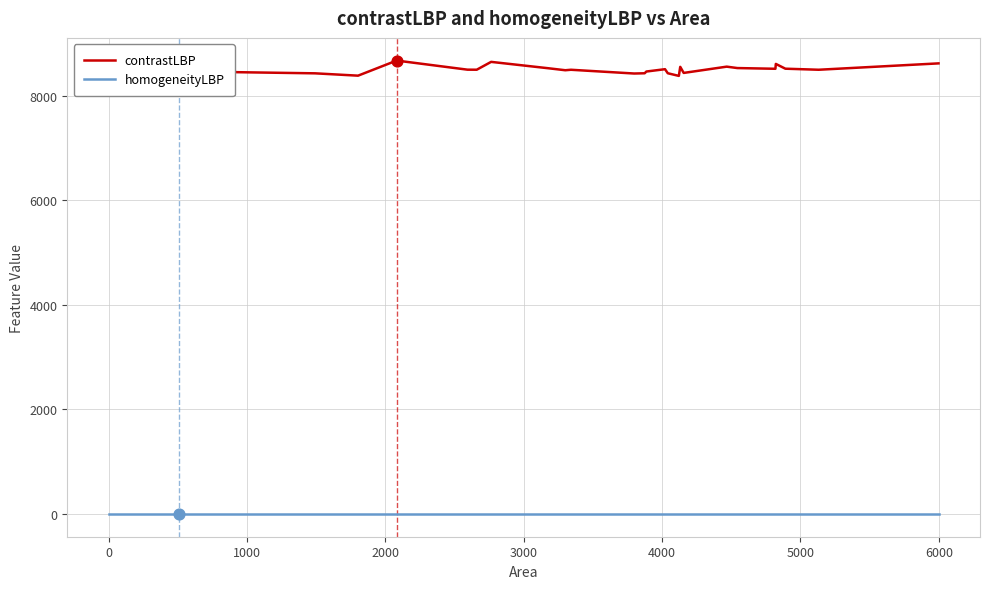

Which series has the largest total across all categories?

contrastLBP